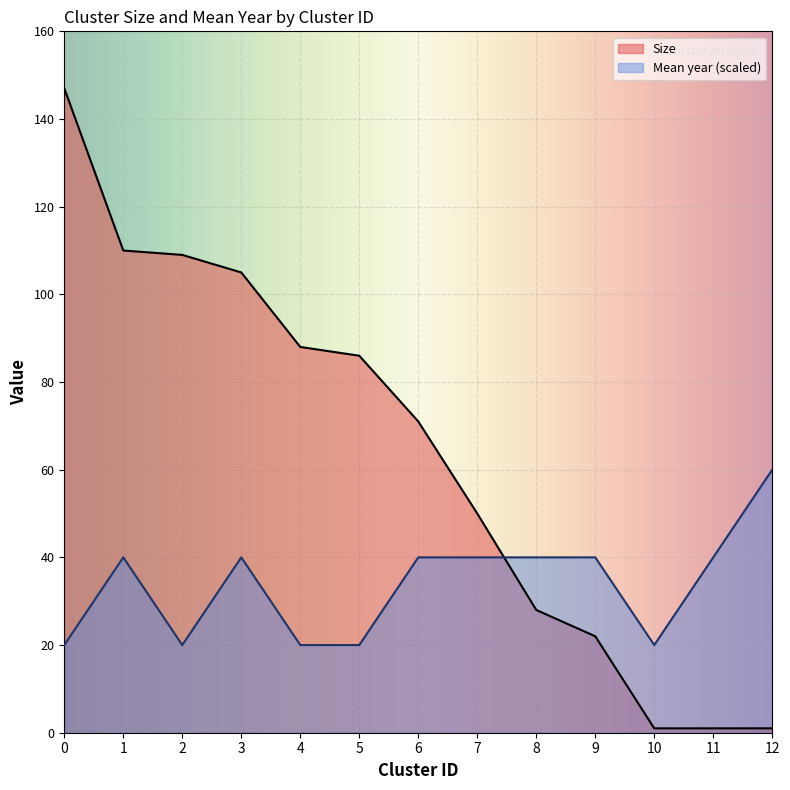

After their last crossing, which series has the higher values: Mean year or Size?

Mean year